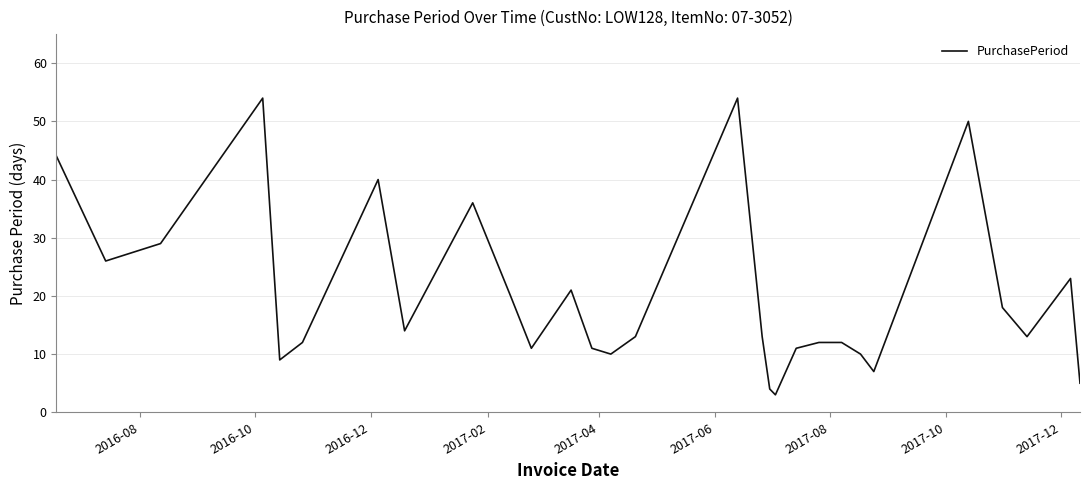

What is the difference between the maximum and minimum values?

51